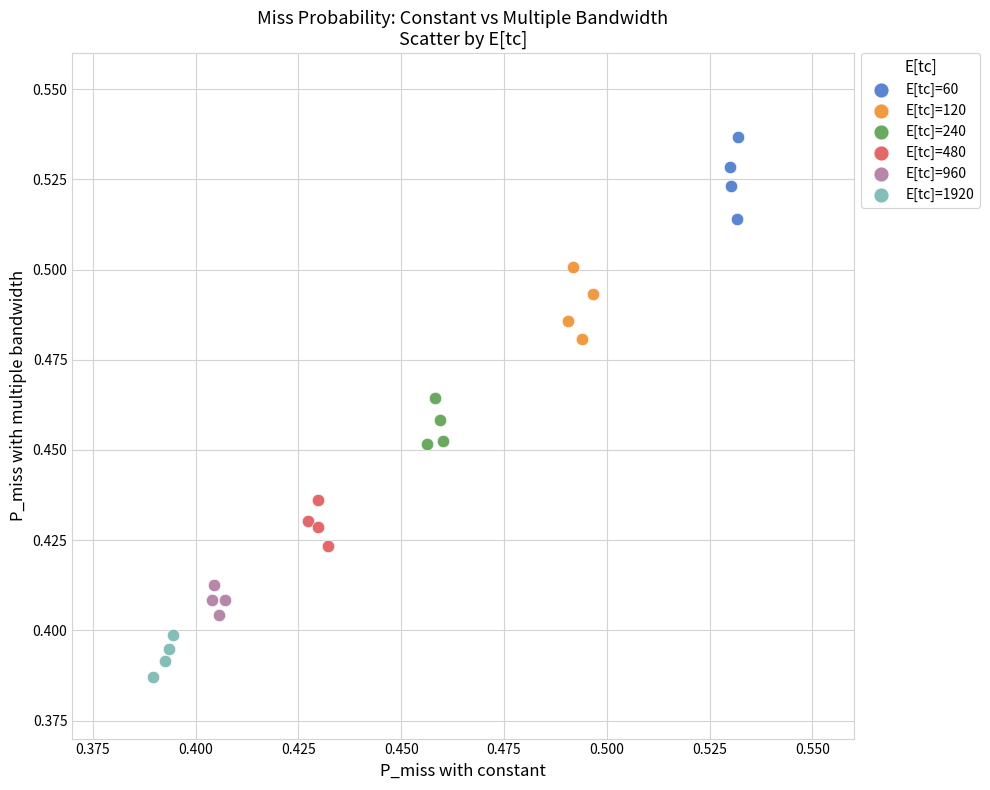

Which series reaches the minimum Y coordinate?

E[tc]=1920